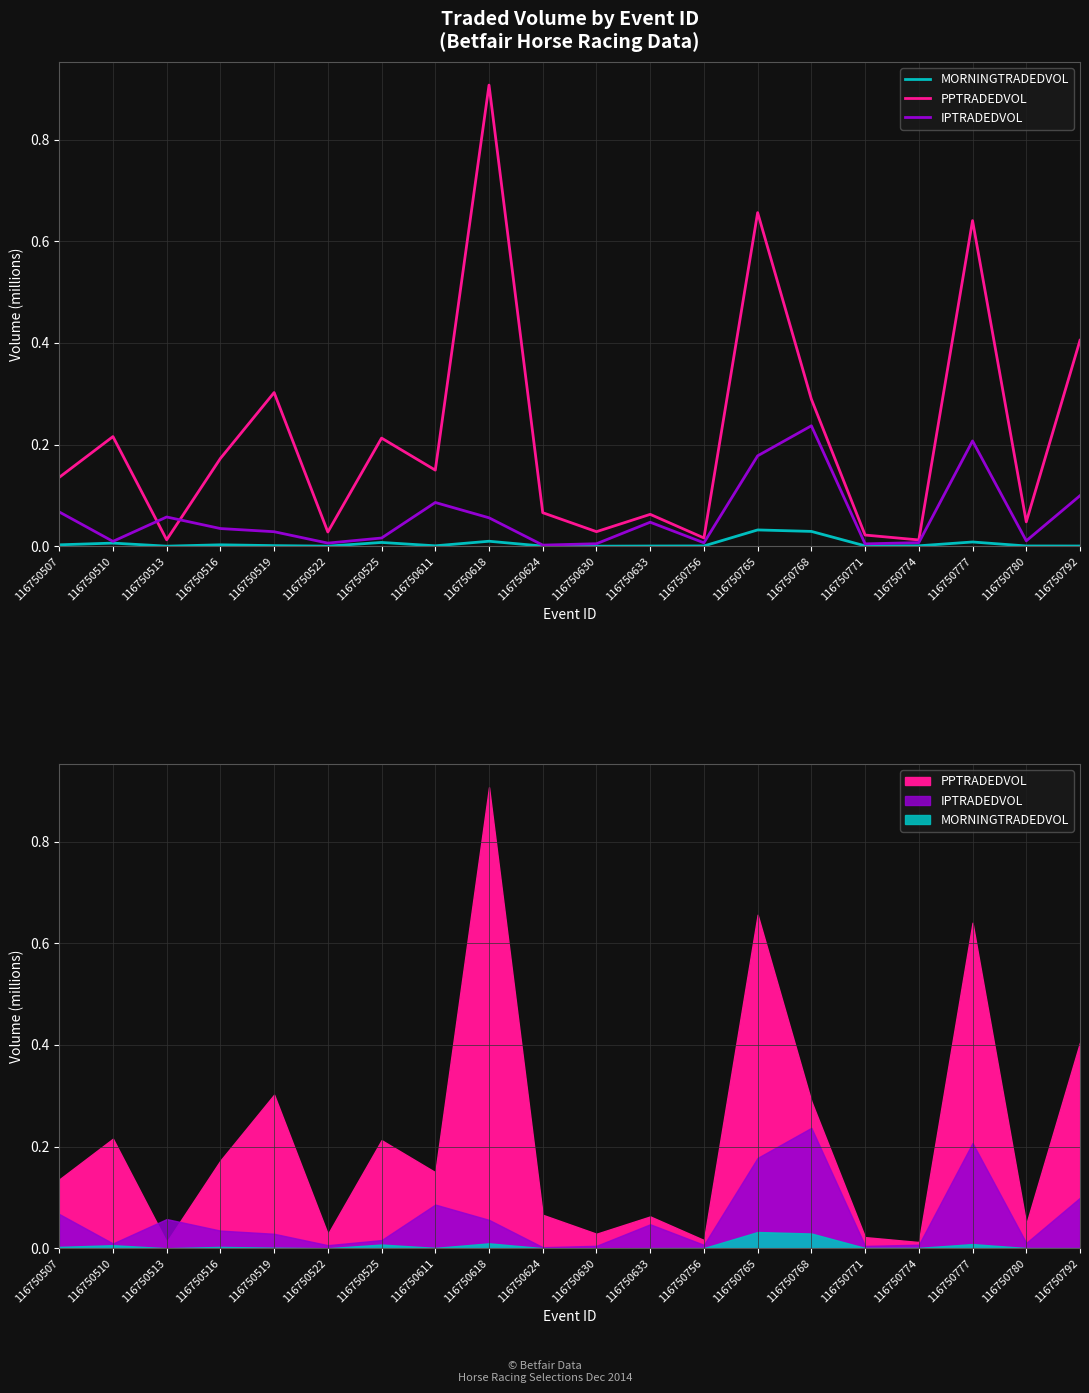

What is the spread (max minus min) of values at 116750624?

0.1